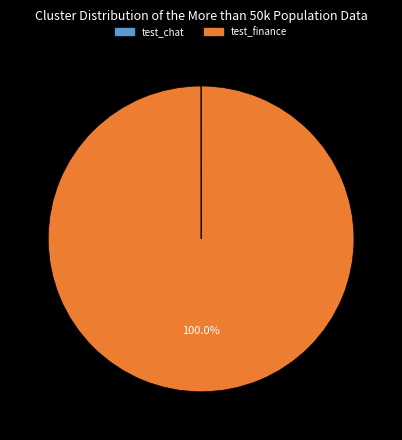

Which slice is the largest?

test_finance